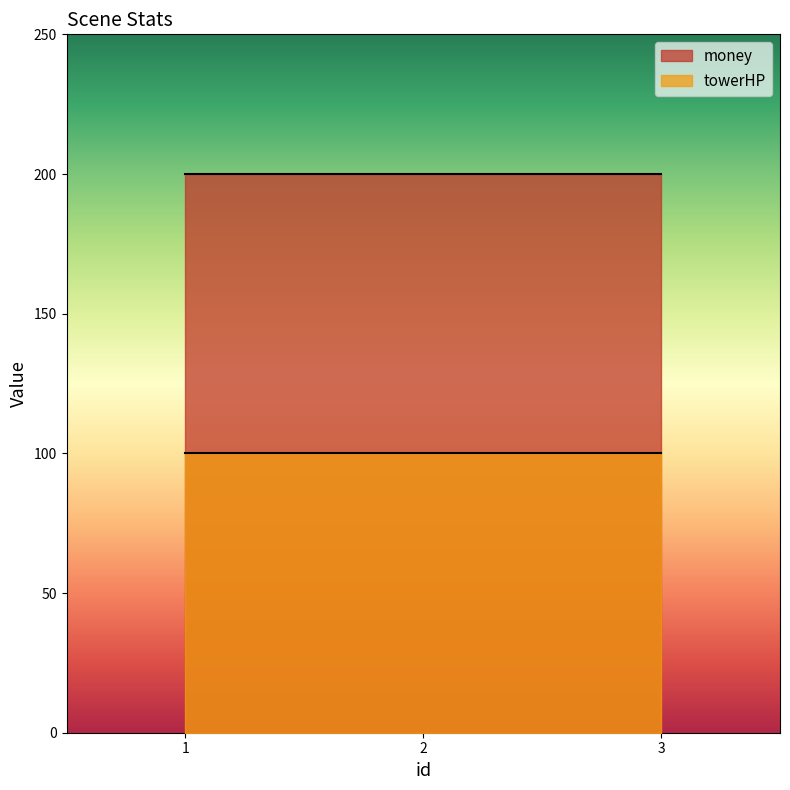

What is the average value of the money series?

200